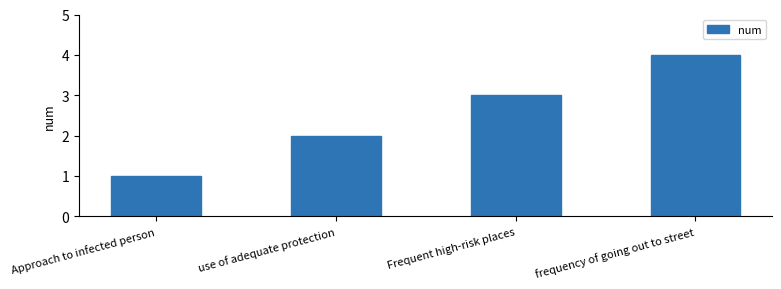

Which label corresponds to the largest value in the chart?

frequency of going out to street